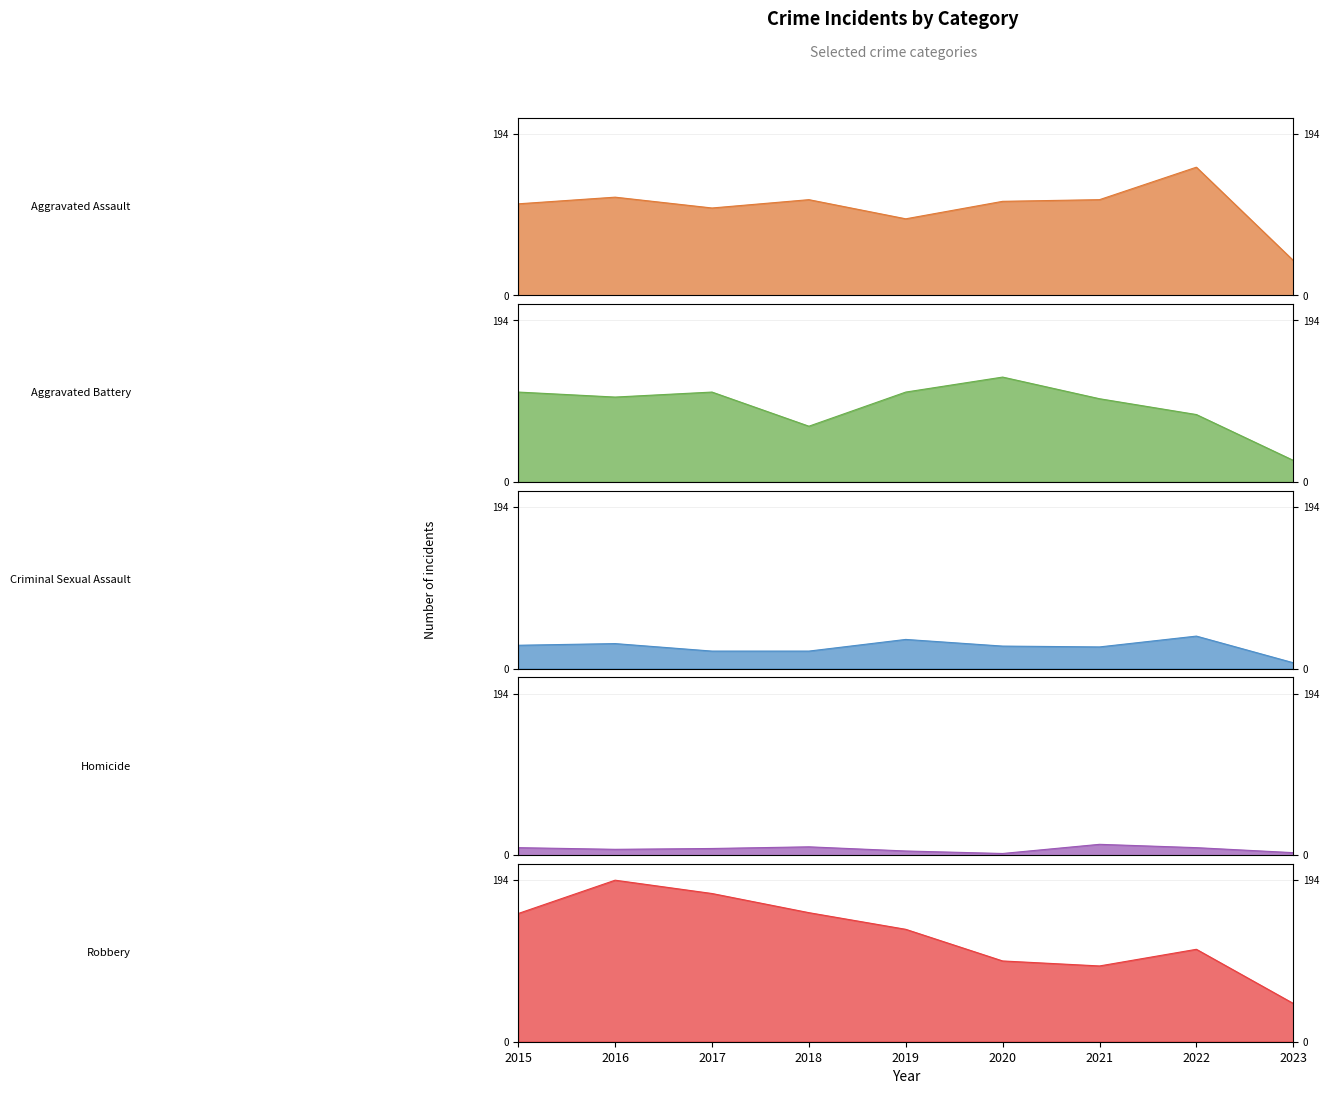

What is the minimum value shown in the chart?

2